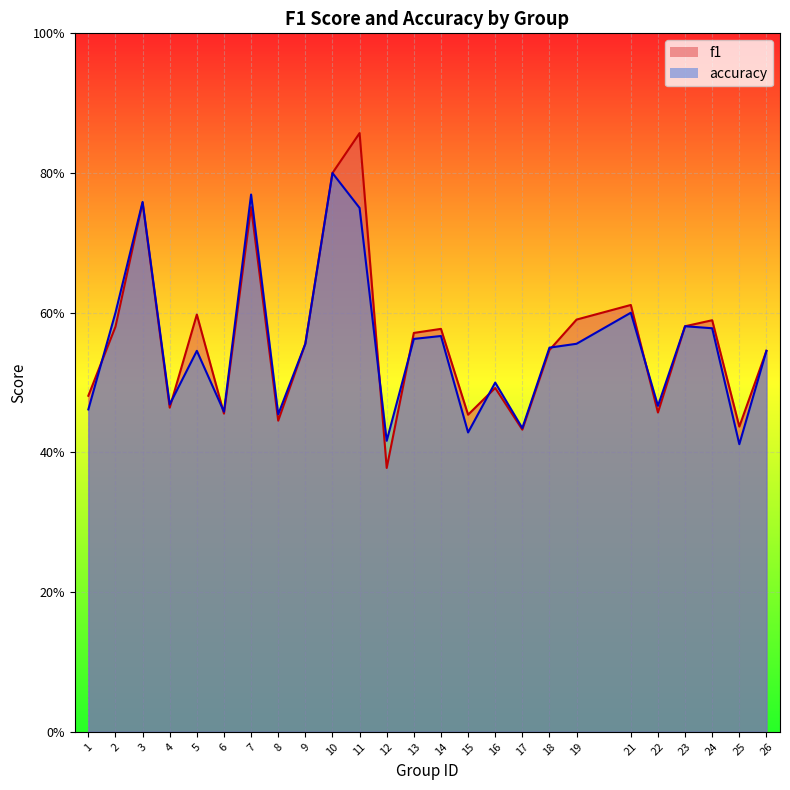

What is the value of the accuracy point at the 23rd from the left?

0.6